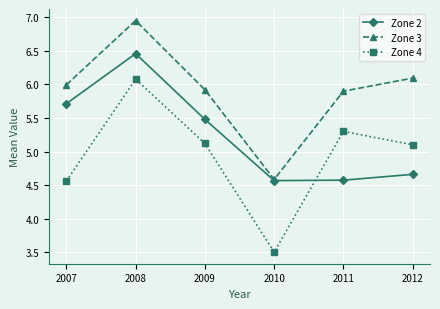

What is the approximate value of Zone 2 at 2009?

5.5